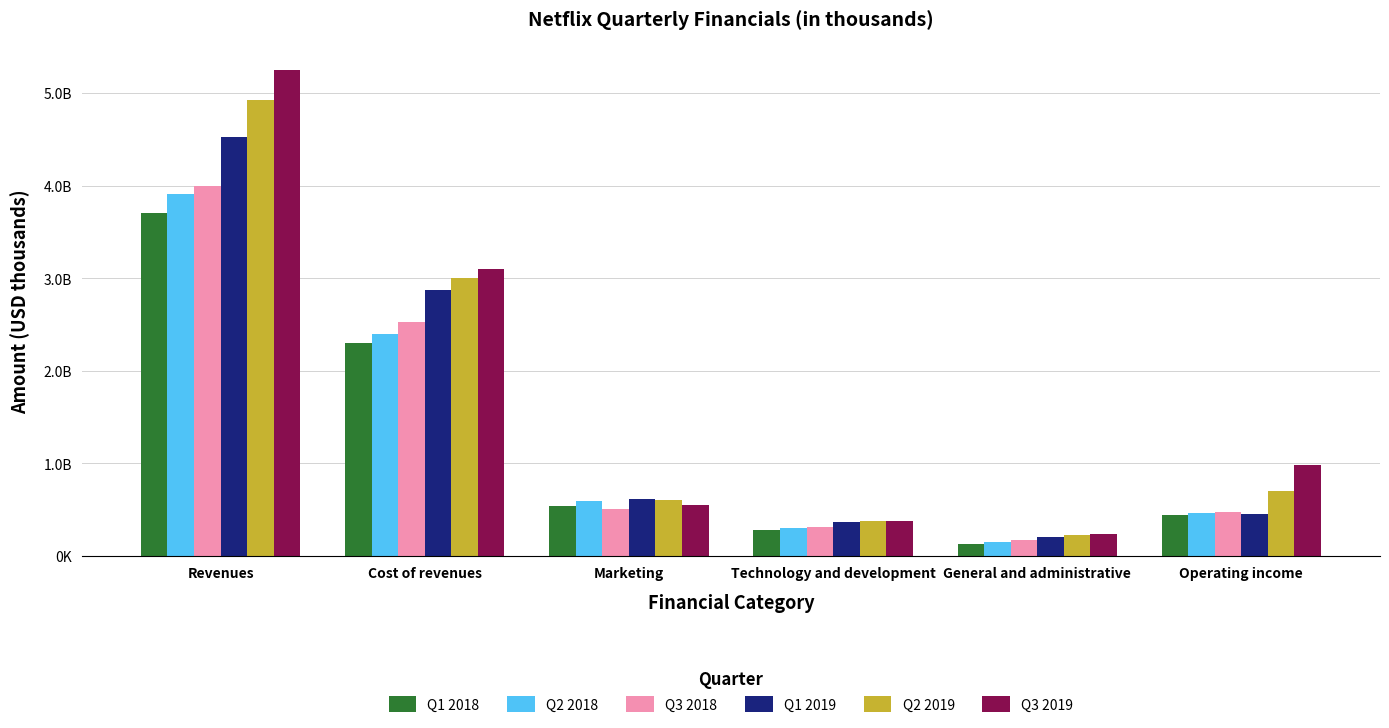

What is the difference between the second highest and minimum values in the Q1 2019 series?

2668662